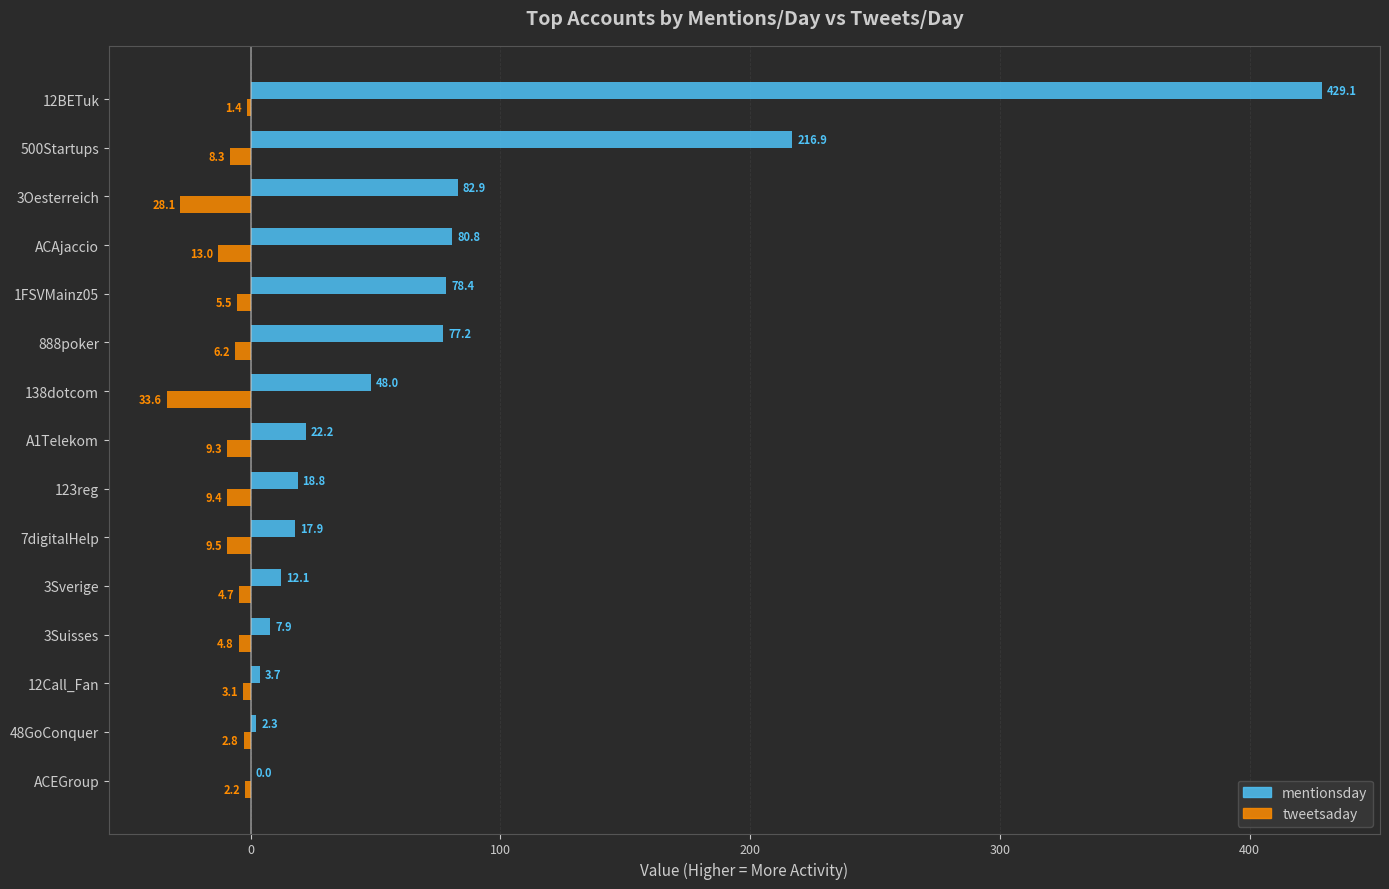

Which series has the largest total across all categories?

mentionsday